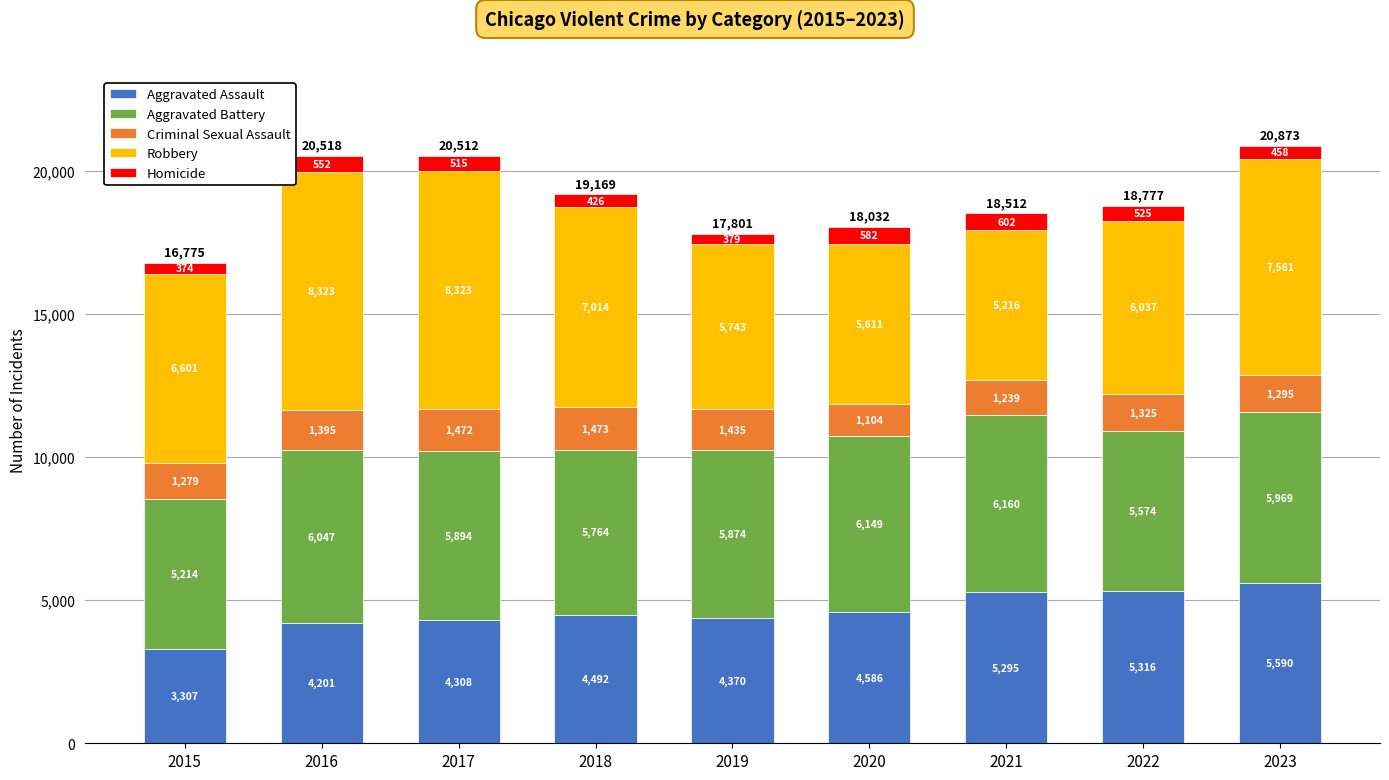

At which category is the sum across all series the highest?

2023